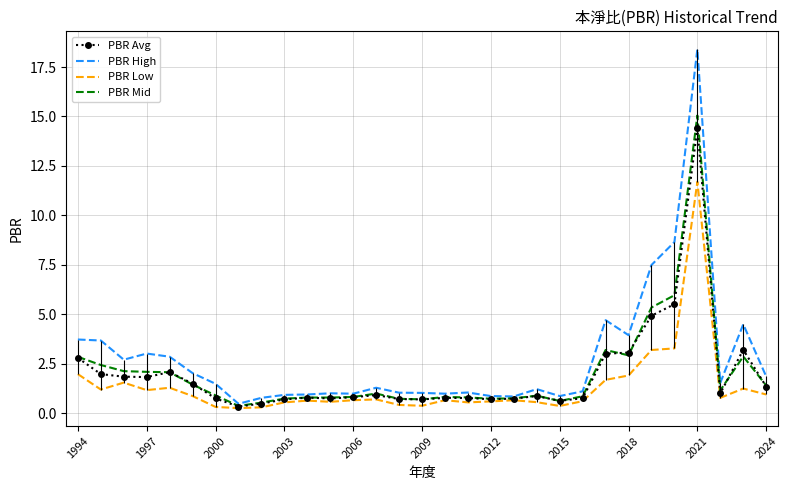

Which series has the widest spread of values?

PBR High